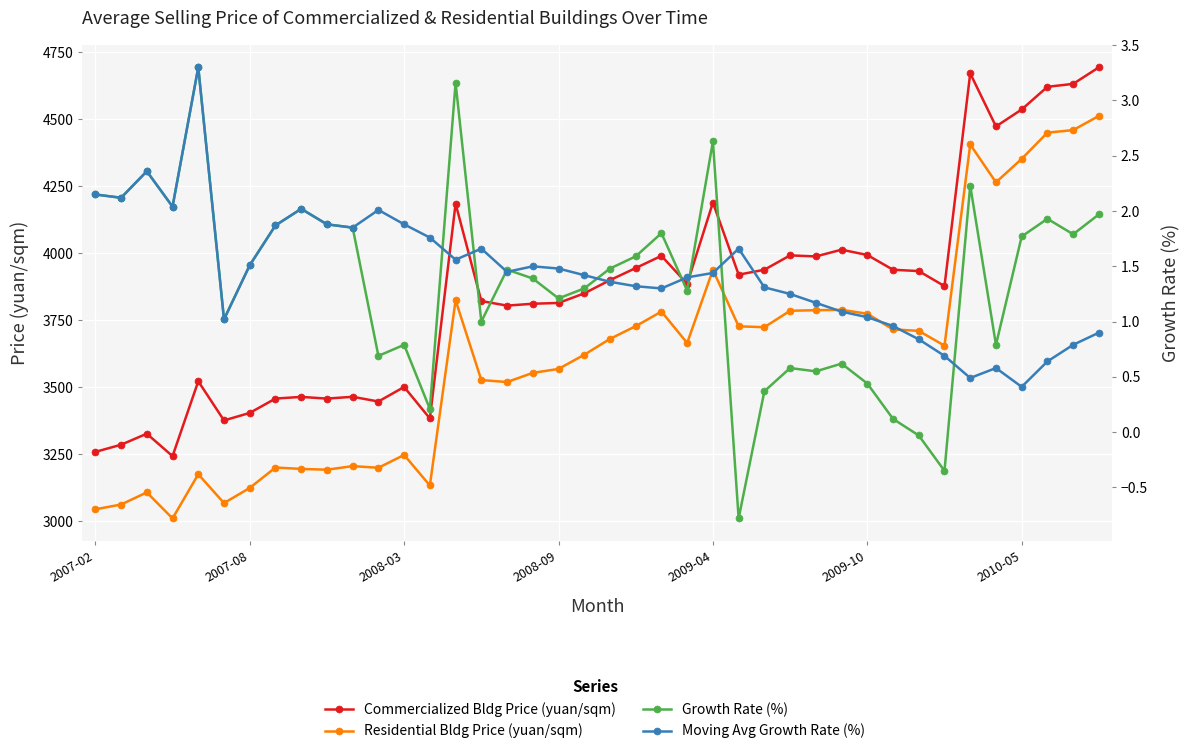

Which series has the largest total across all categories?

Commercialized Bldg Price (yuan/sqm)